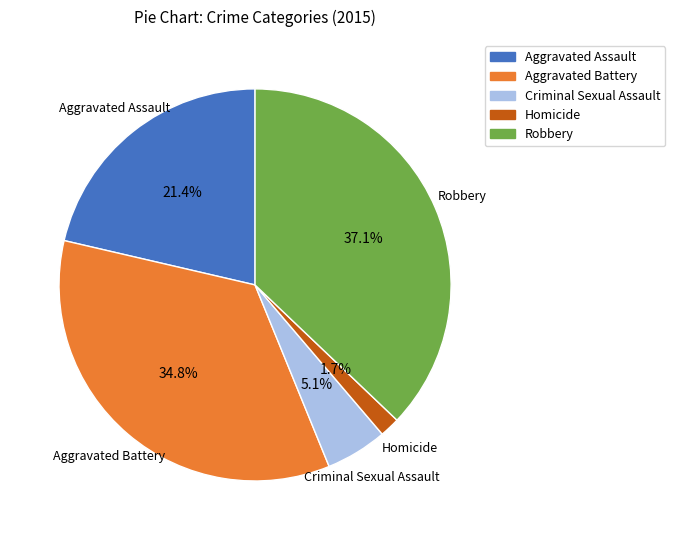

What percentage is the Aggravated Battery slice, to the nearest percent?

35%